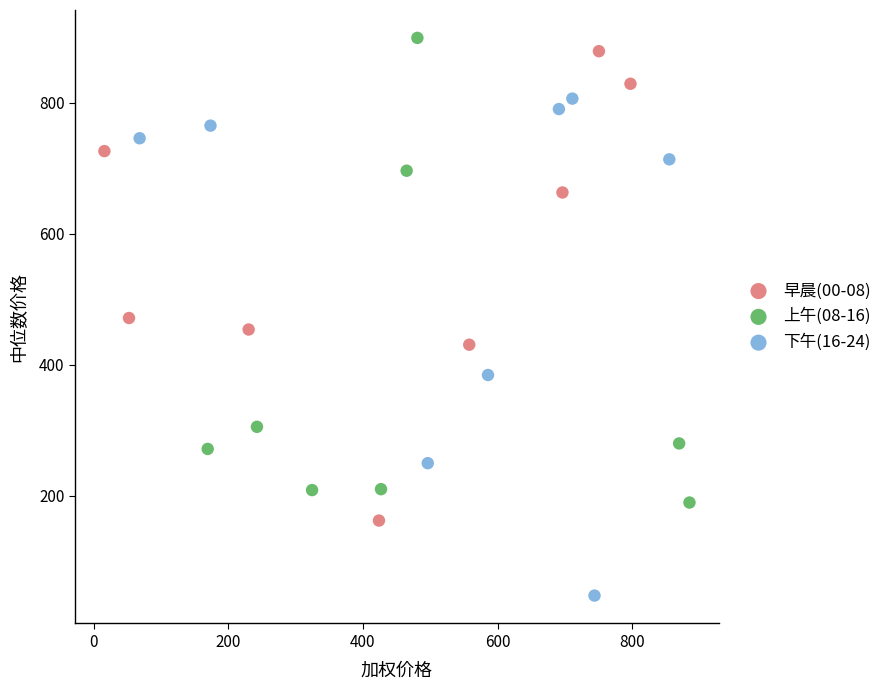

Which series contains the highest Y value?

上午(08-16)